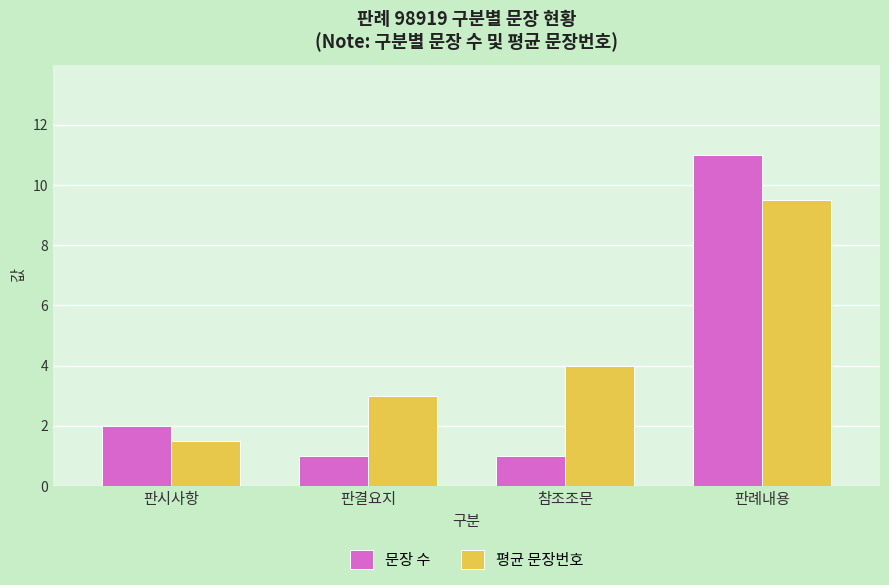

What are all the series names shown in the legend?

문장 수, 평균 문장번호